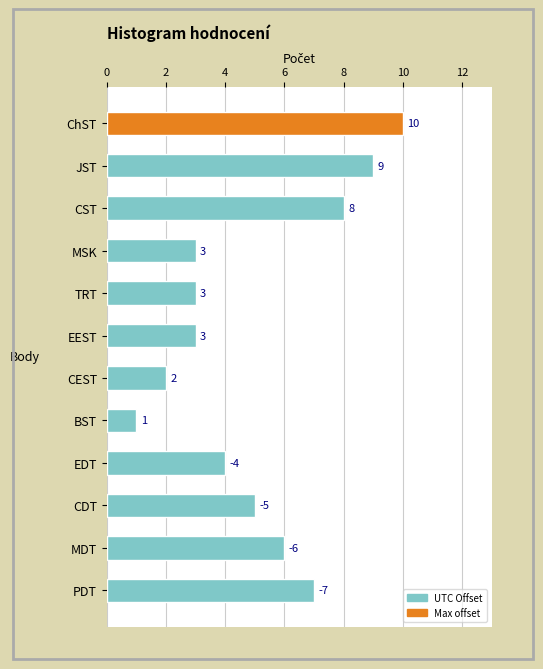

Reading top to bottom, transcribe all the data shown in this chart.

10	9	8	3	3	3	2	1	4	5	6	7